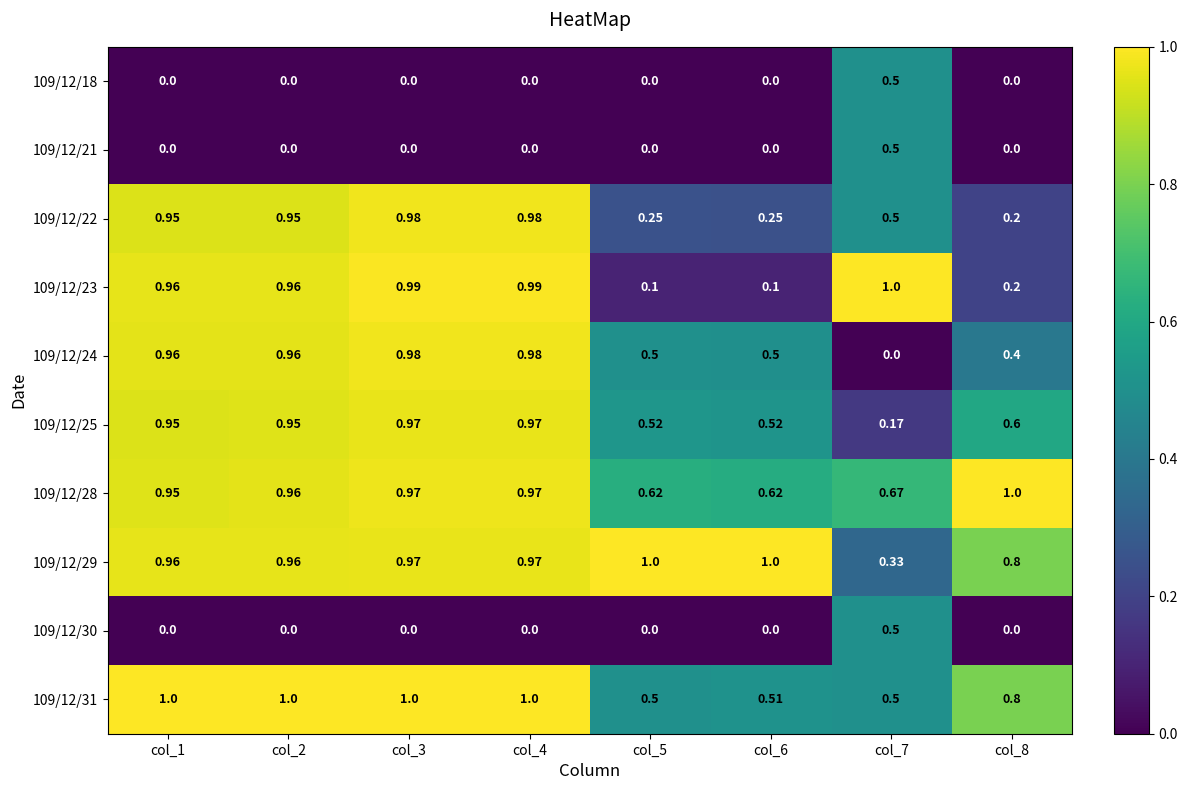

Is the value of 109/12/30 at col_2 greater than the value of 109/12/24 at col_4?

No